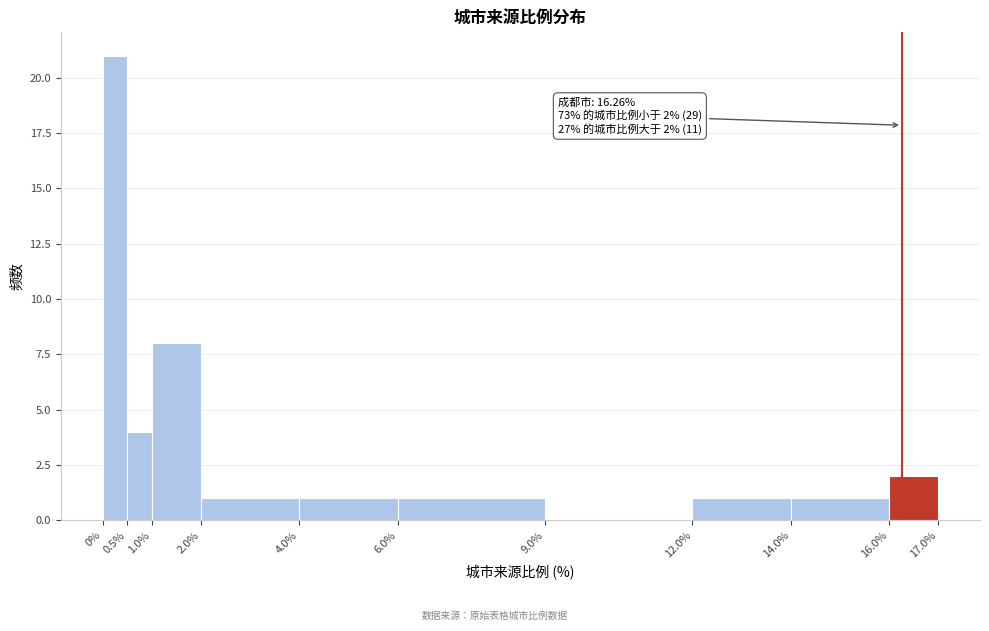

Which range on the x-axis has the tallest bar?

0% to 0.5%